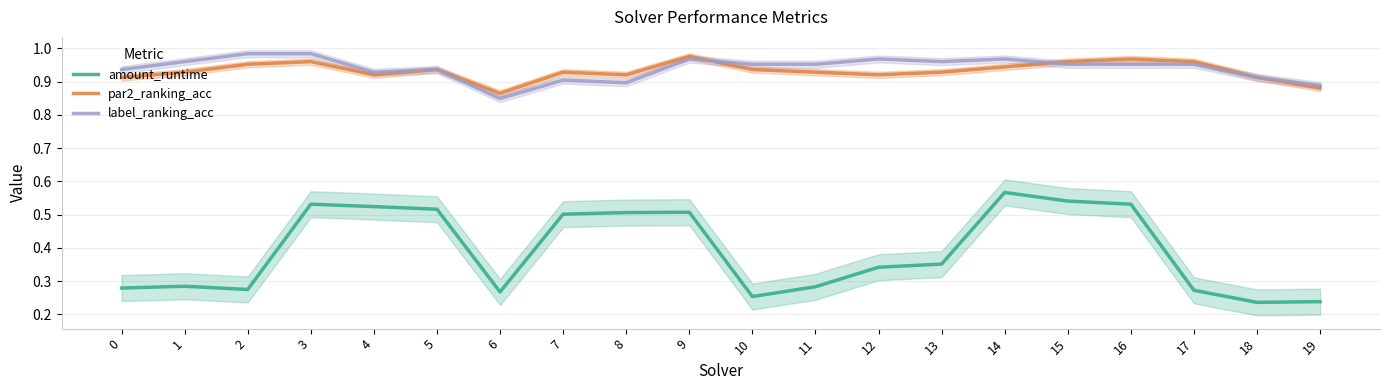

What is the approximate value of amount_runtime at 17?

0.3